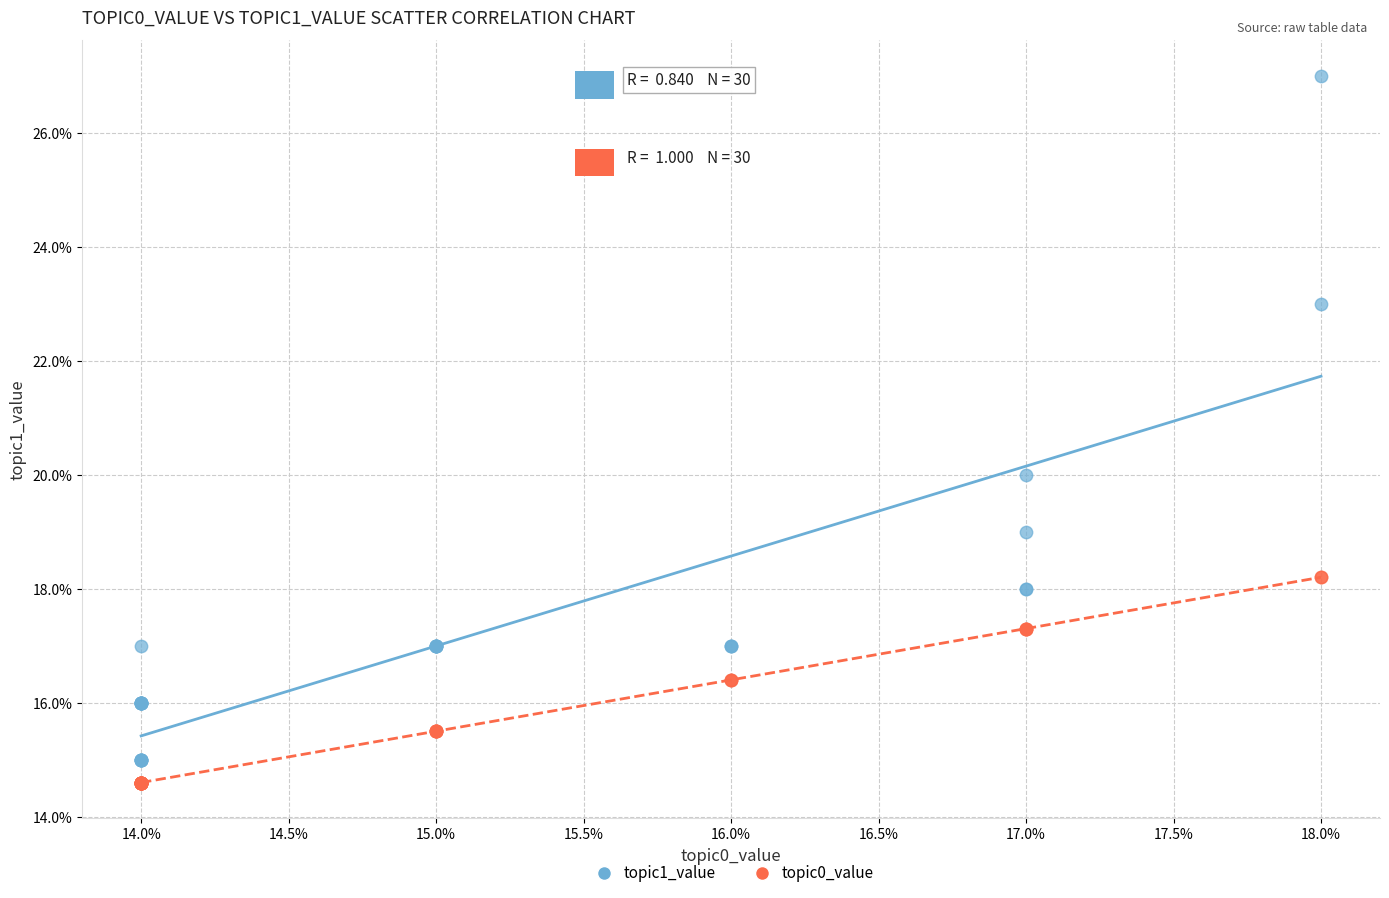

Which series contains the lowest Y value?

topic0_value